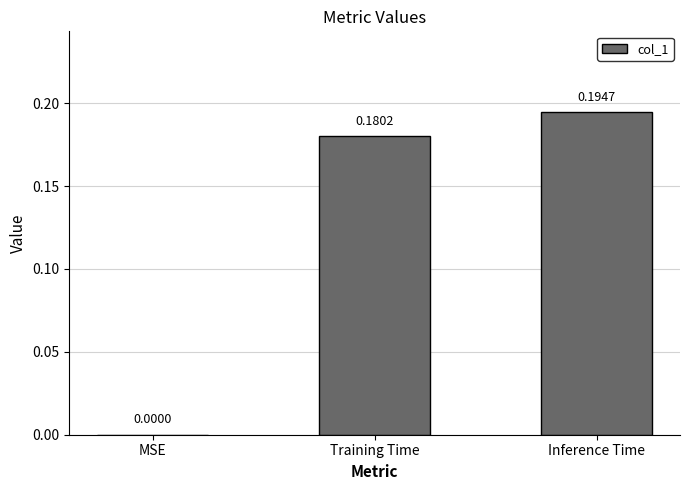

Which has a higher value, Inference Time or Training Time?

Inference Time